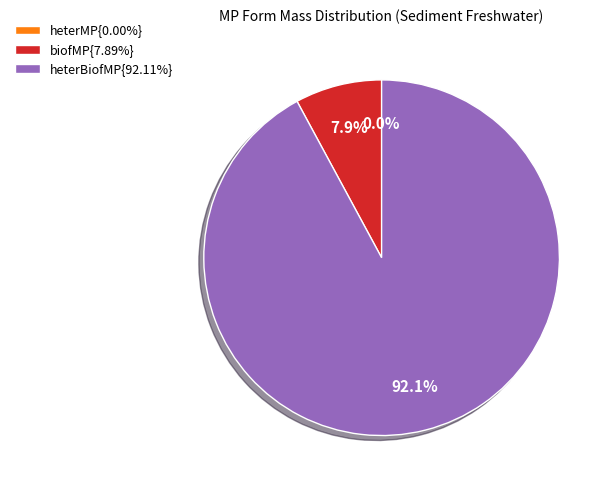

Combined, what portion of the pie is heterMP and biofMP?

7.9%